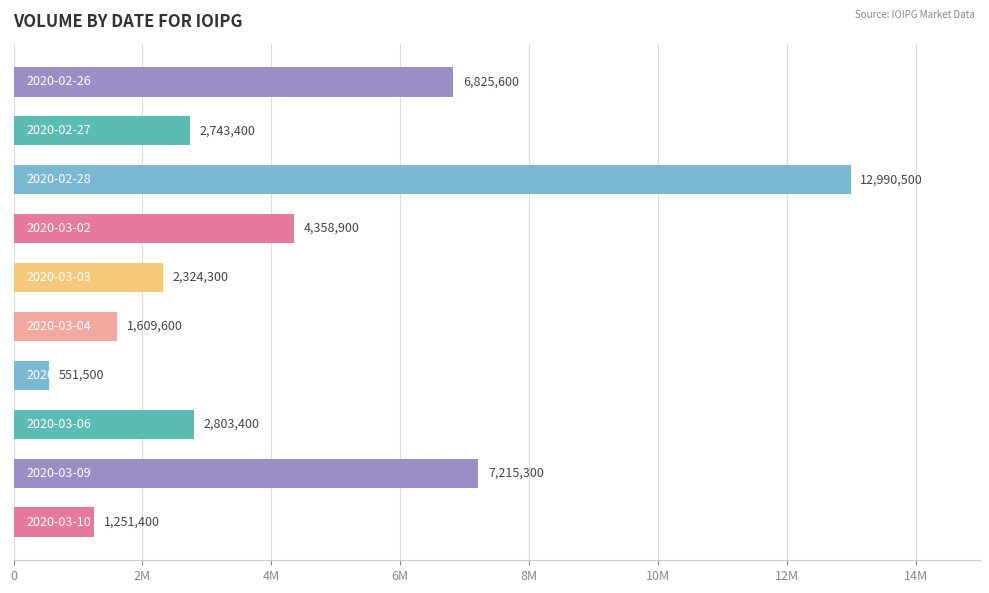

What is the greatest value displayed?

12990500